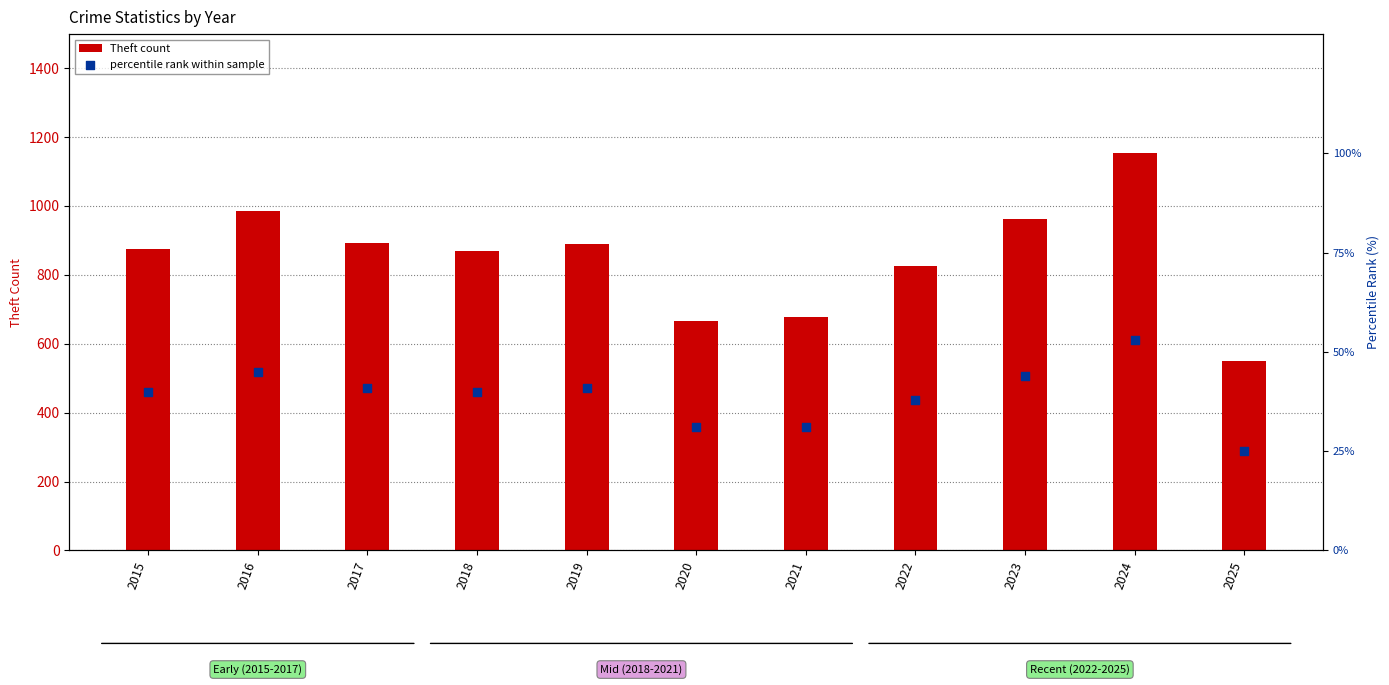

Which series has the largest total across all categories?

Theft count